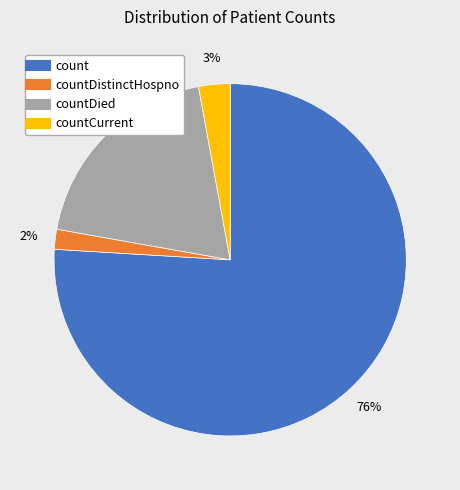

Is there a majority slice in this chart?

Yes